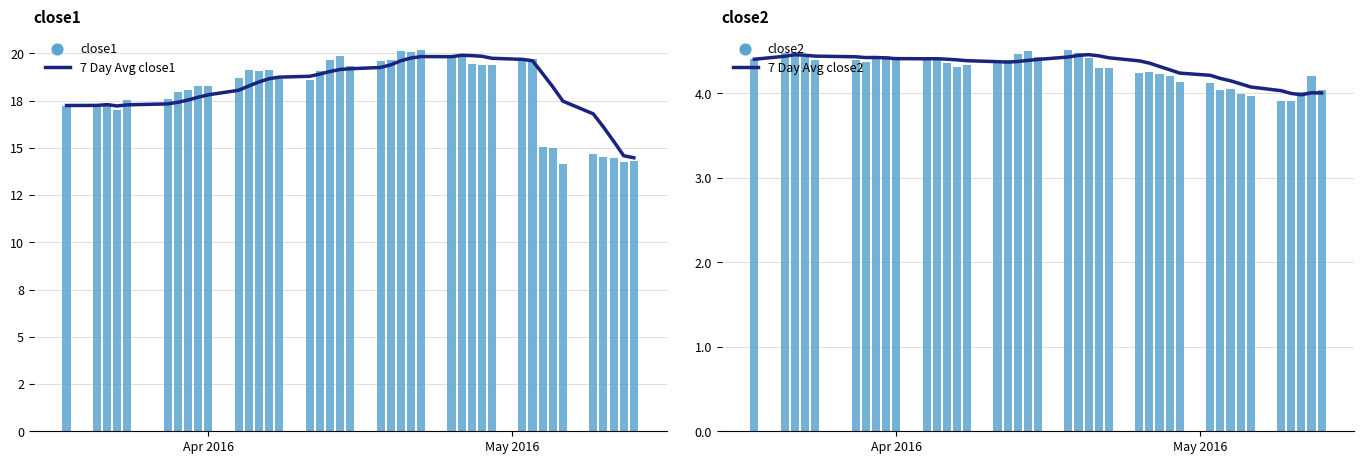

At how many categories does at least one series exceed 10?

40